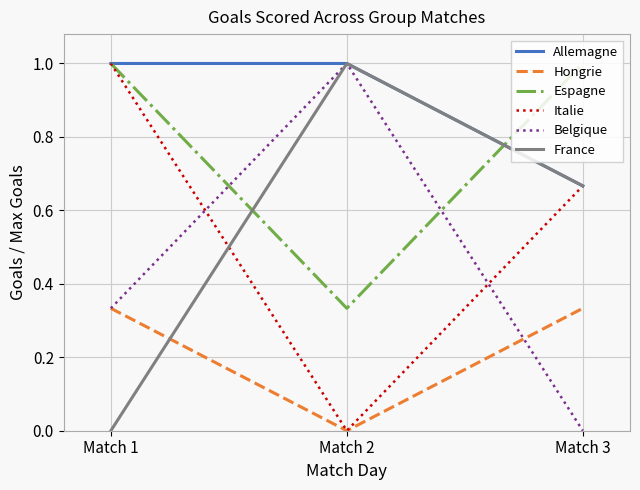

Is this an area chart (filled region under the line)?

No